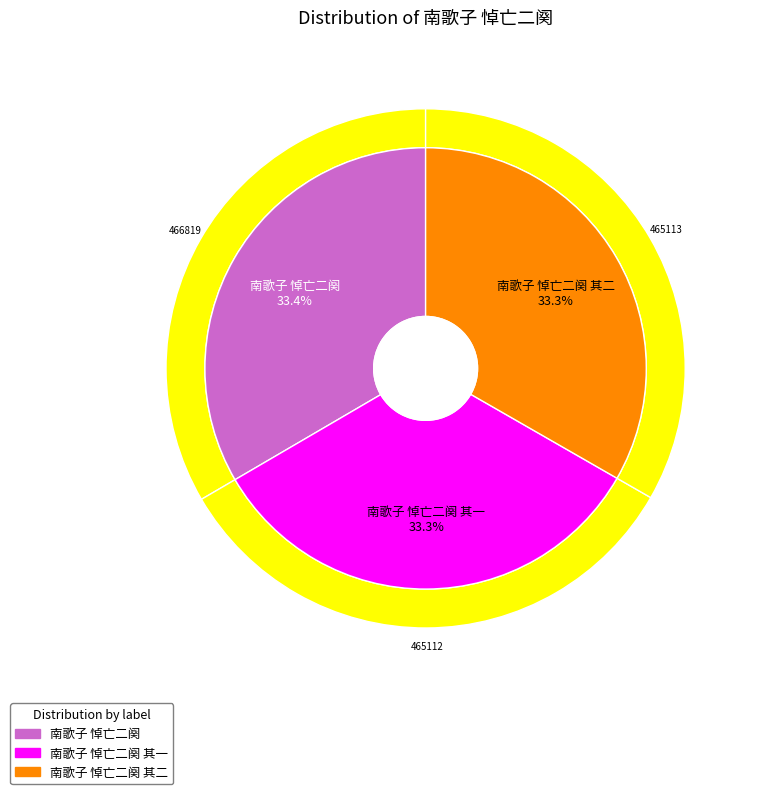

How many slices are in this pie chart?

3